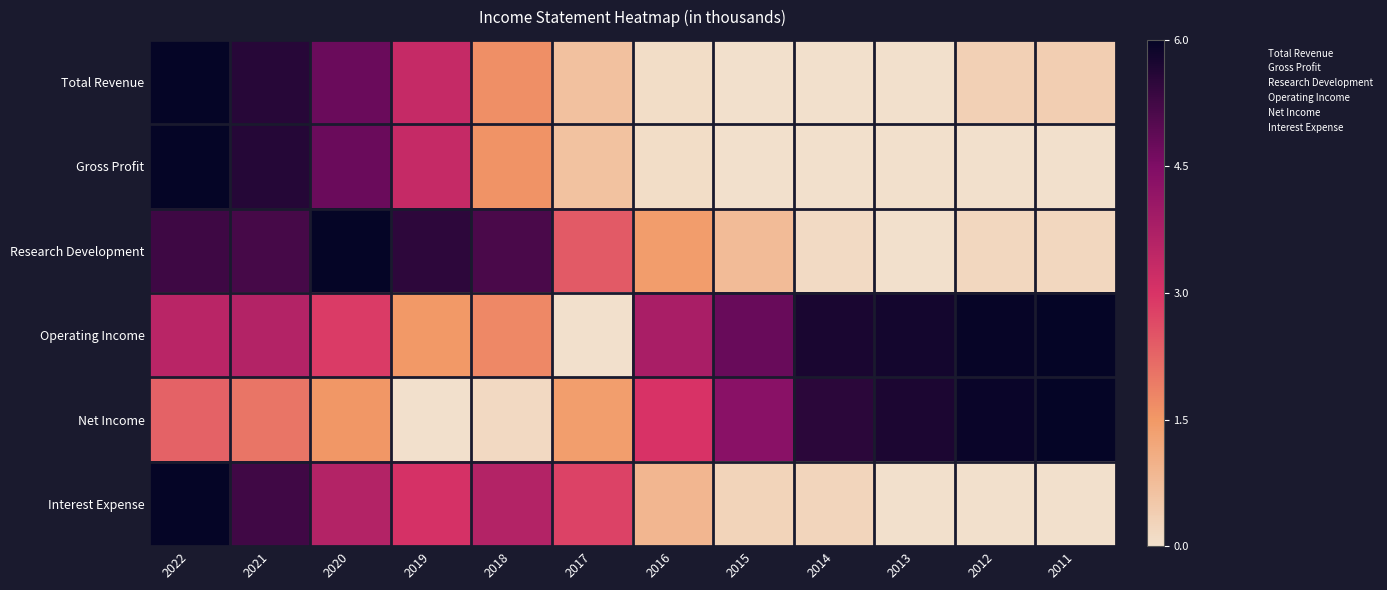

At which category is the sum across all series the highest?

2022